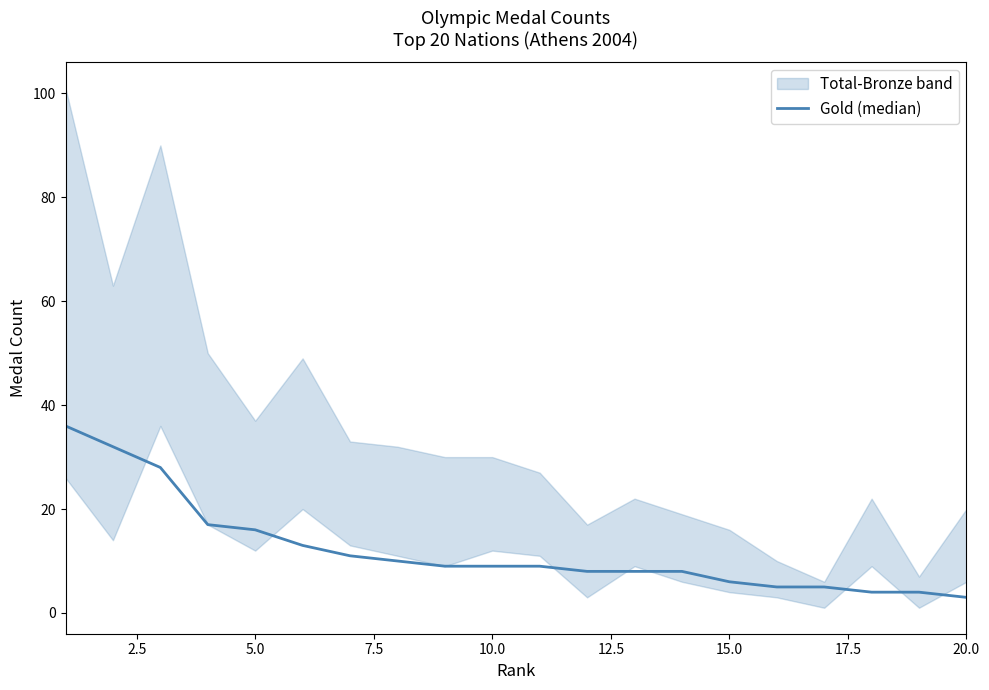

What is the average value?

12